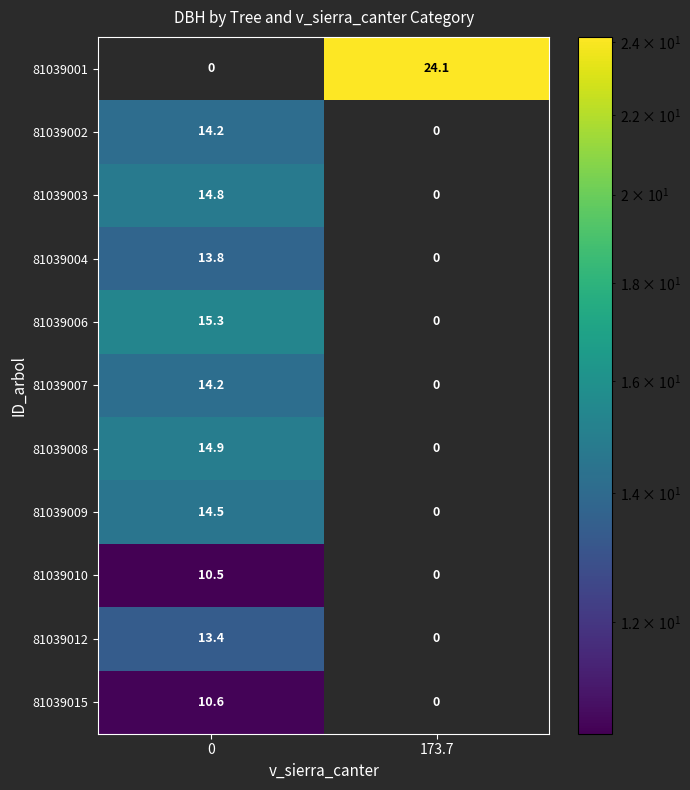

What value does the 81039004 series have at 0?

13.8